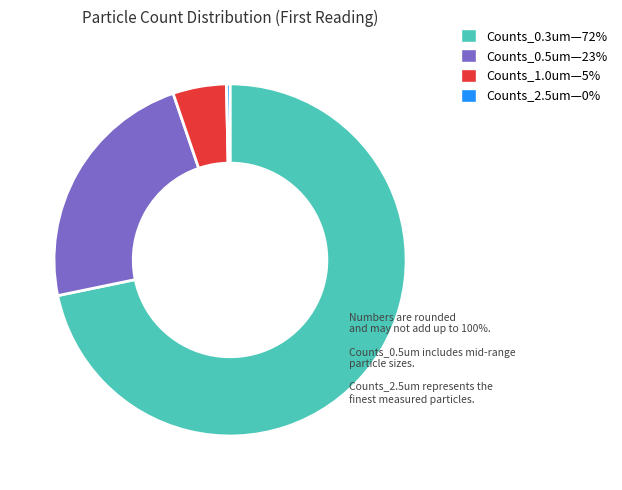

Is there any slice that represents more than half of the pie?

Yes